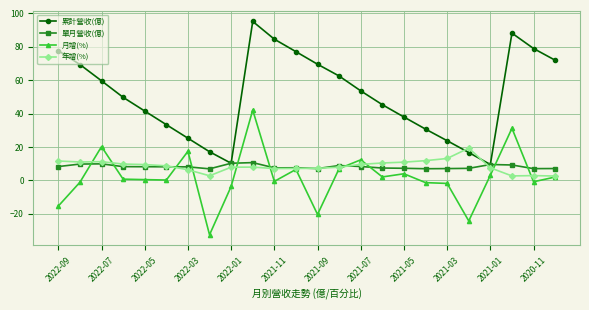

Rank the series by their maximum value, from highest to lowest.

累計營收(億), 月增(%), 年增(%), 單月營收(億)